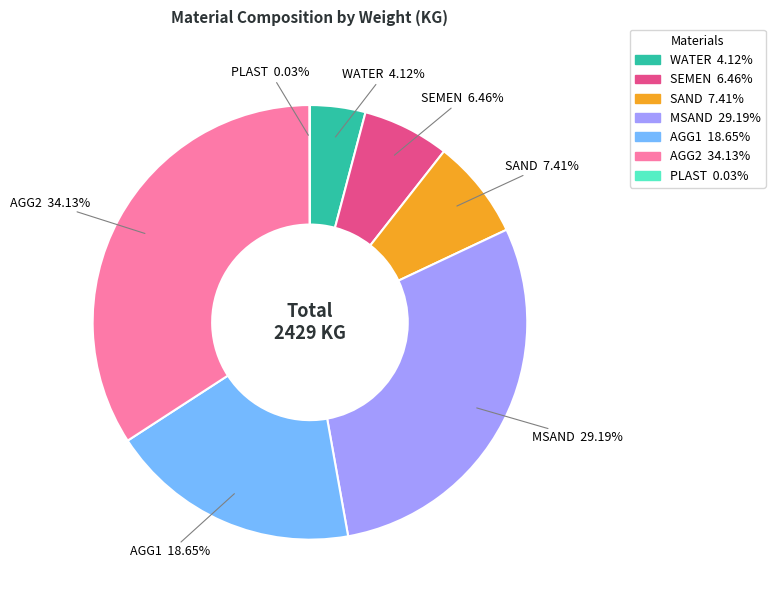

Do SEMEN and MSAND together represent more than half of the pie?

No